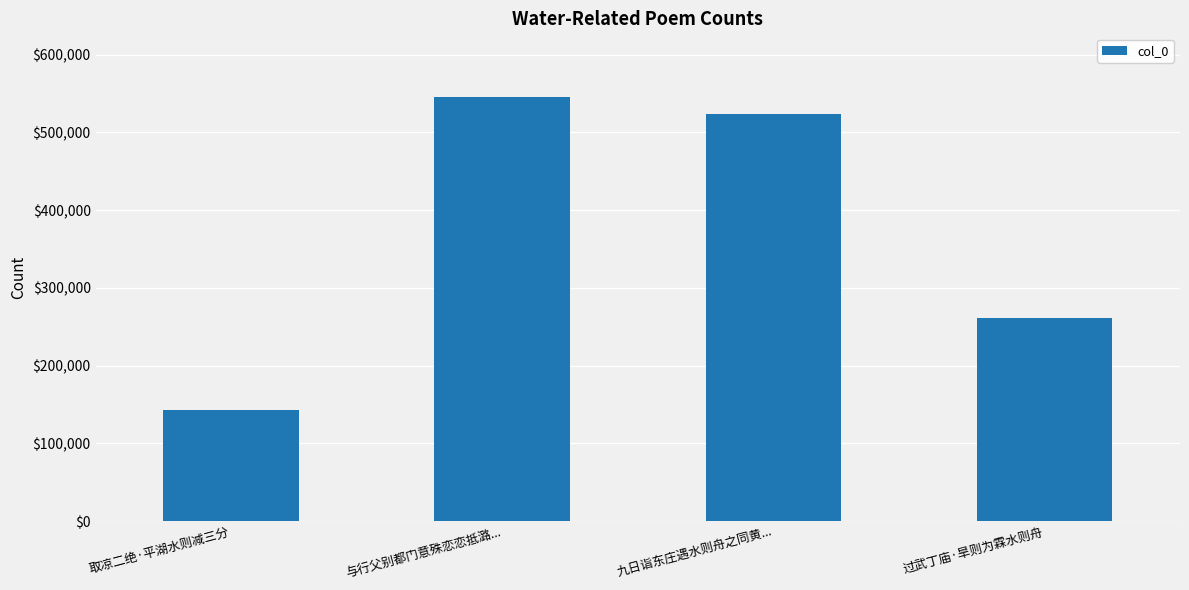

What is the label of the 1st bar from the left?

取凉二绝·平湖水则减三分